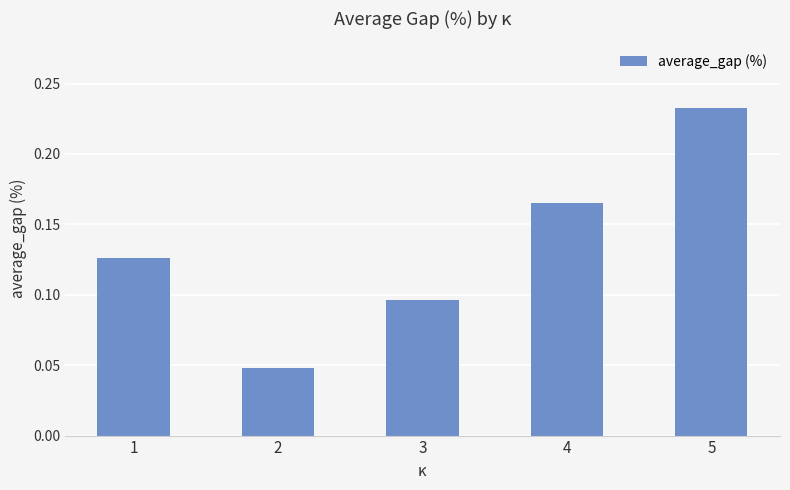

How many values are between 0 and 1?

5